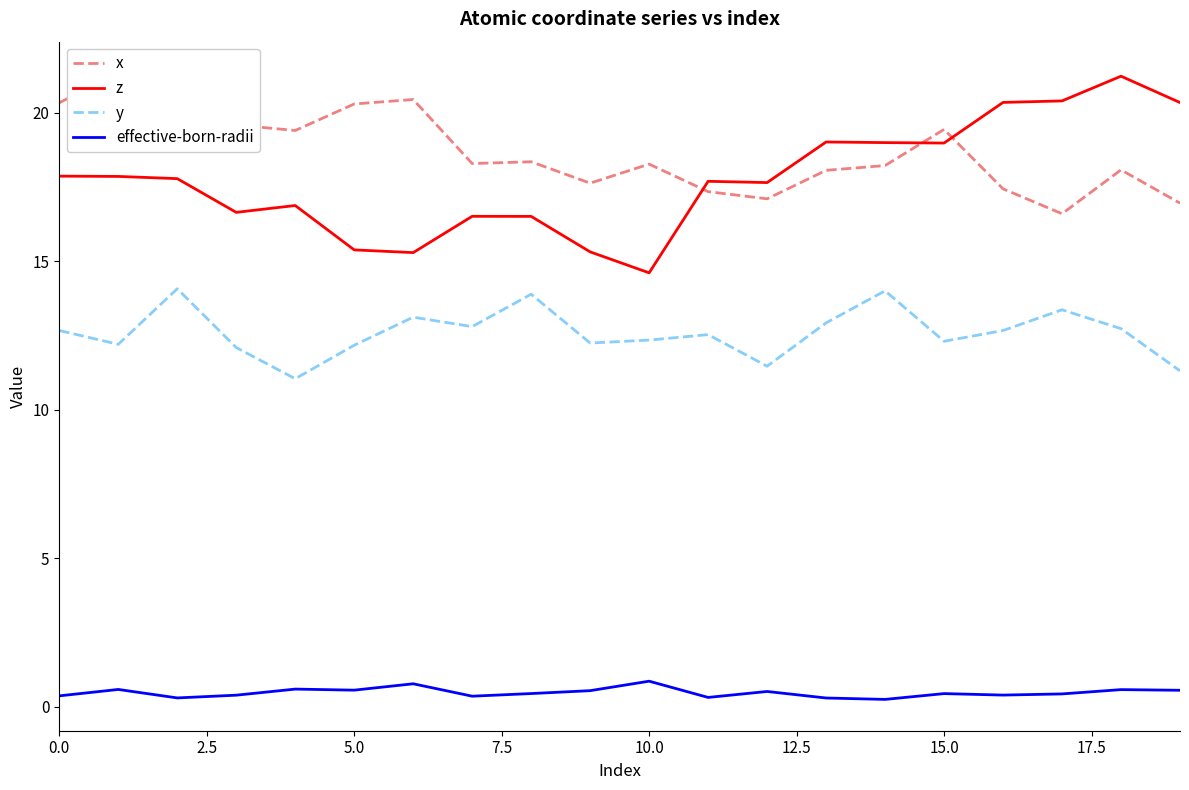

Read the z value at 13.

19.0